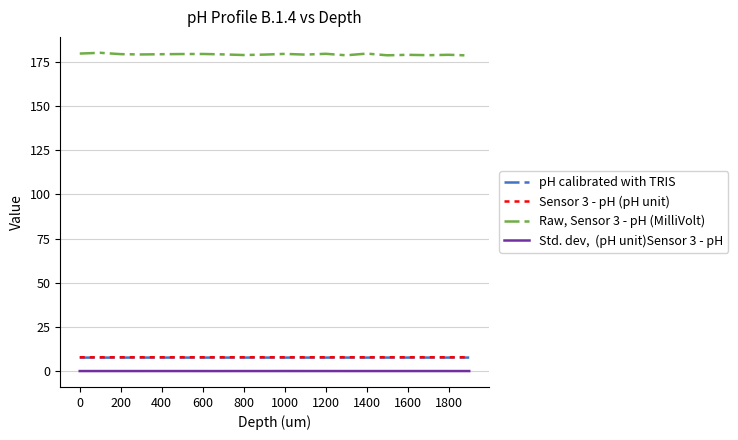

What is the maximum value shown in the chart?

180.2